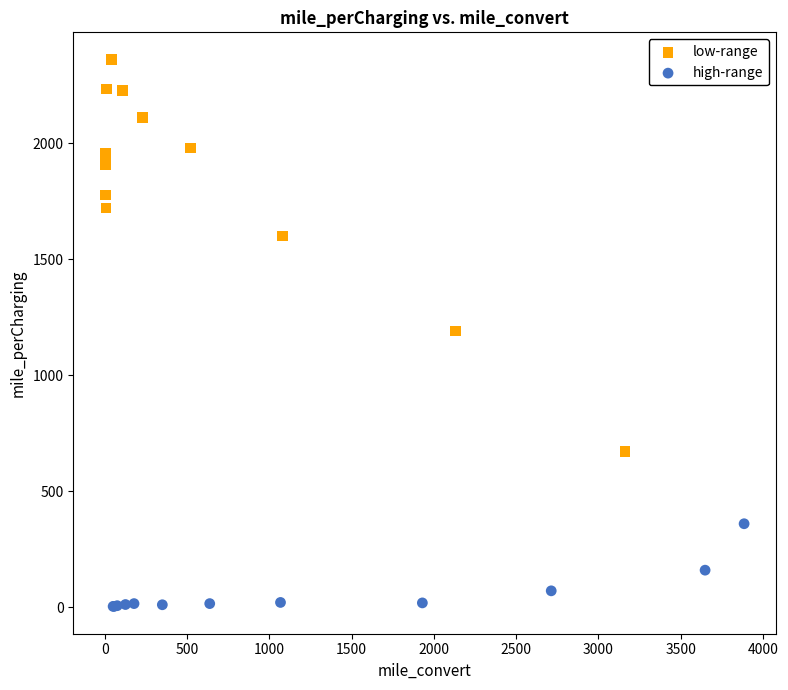

Which series has the widest spread of Y values?

low-range